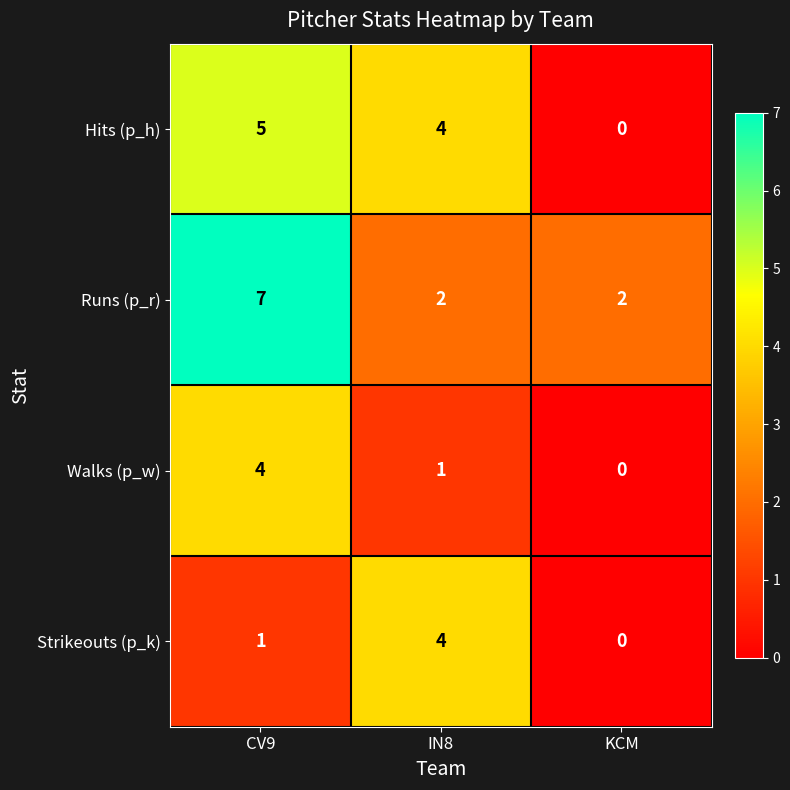

How many values in Hits (p_h) are above zero?

2